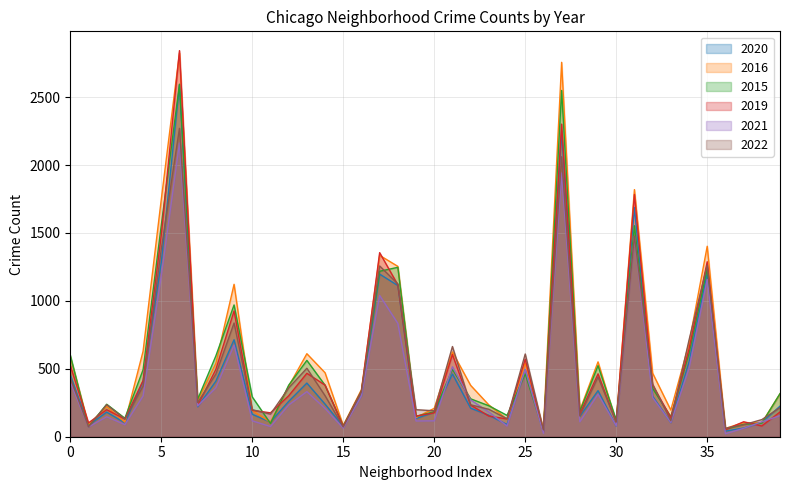

Does the chart have visible grid lines?

Yes